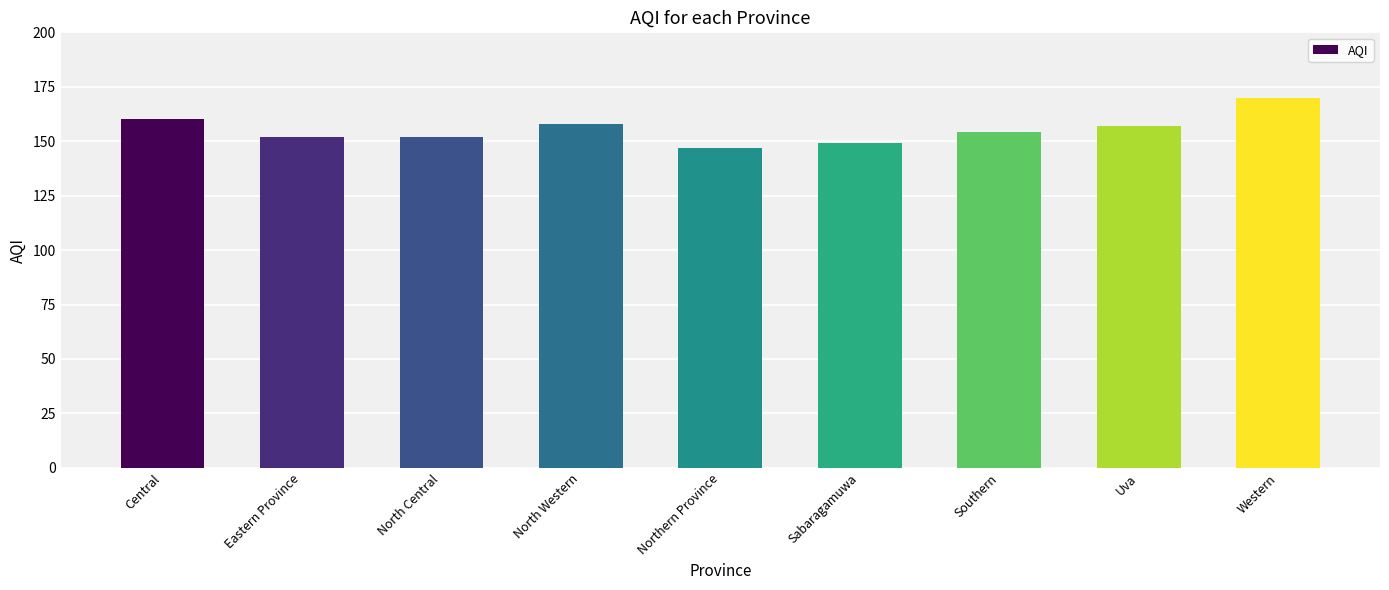

Reading left to right, transcribe all the data shown in this chart.

160	152	152	158	147	149	154	157	170